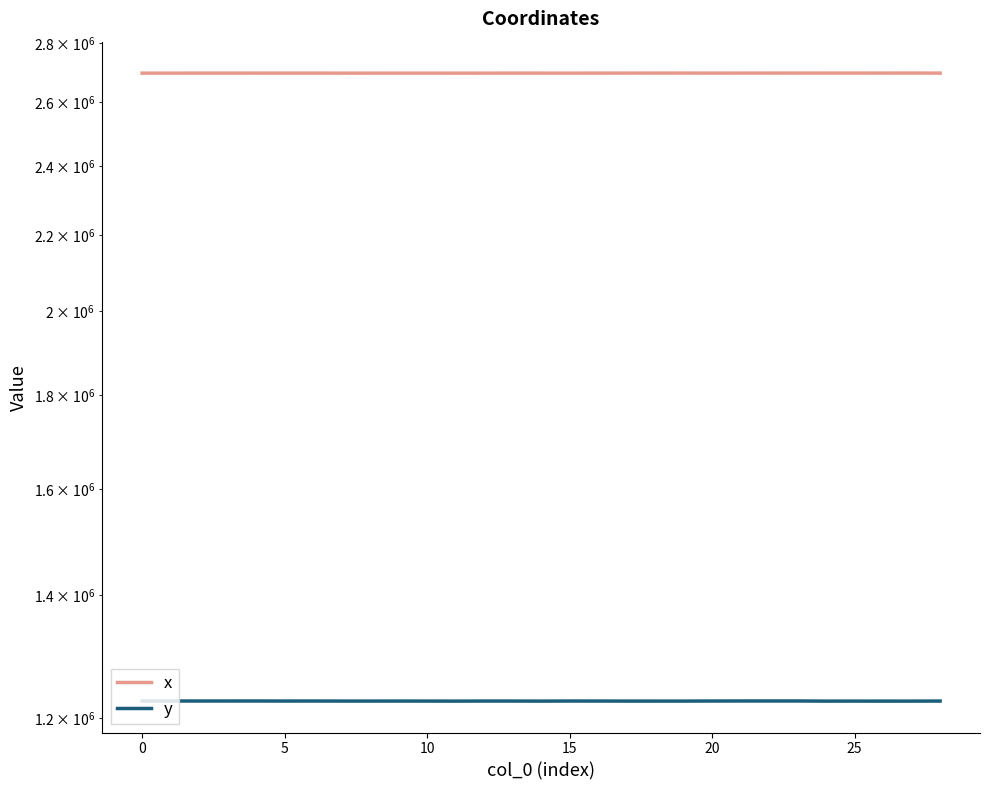

What is the sum of the x values at 10 and 25?

5393848.6